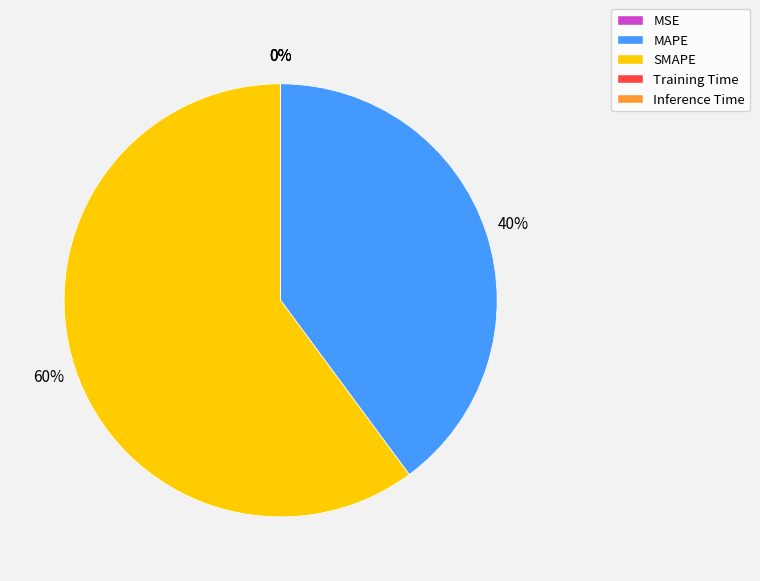

Is there a majority slice in this chart?

Yes